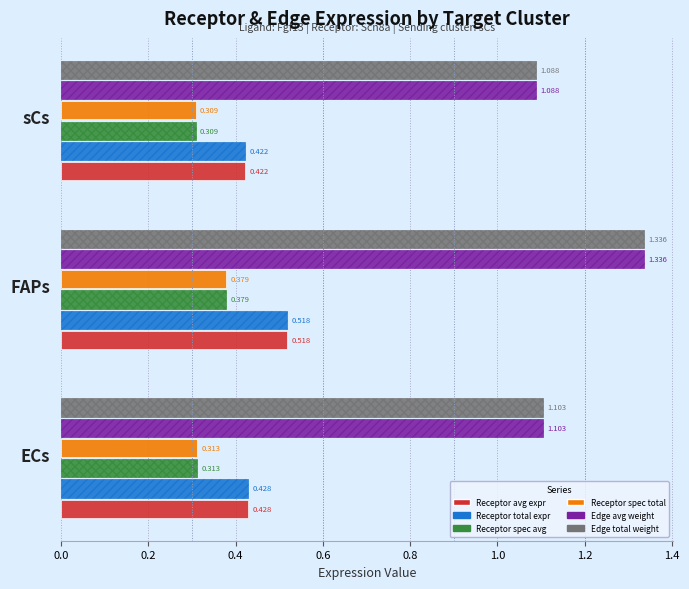

At which category is the sum across all series the highest?

FAPs